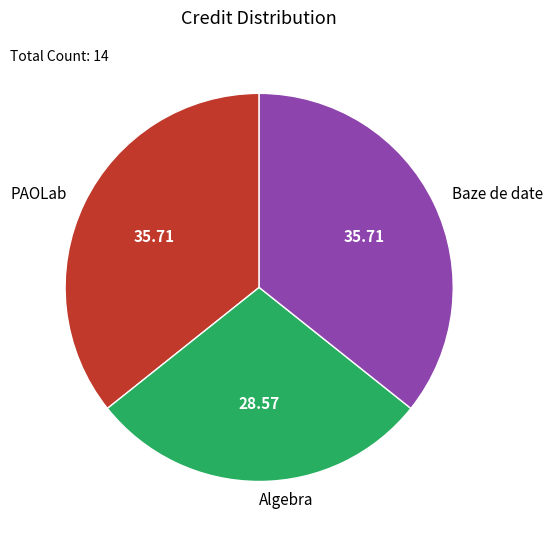

How many slices are in this pie chart?

3